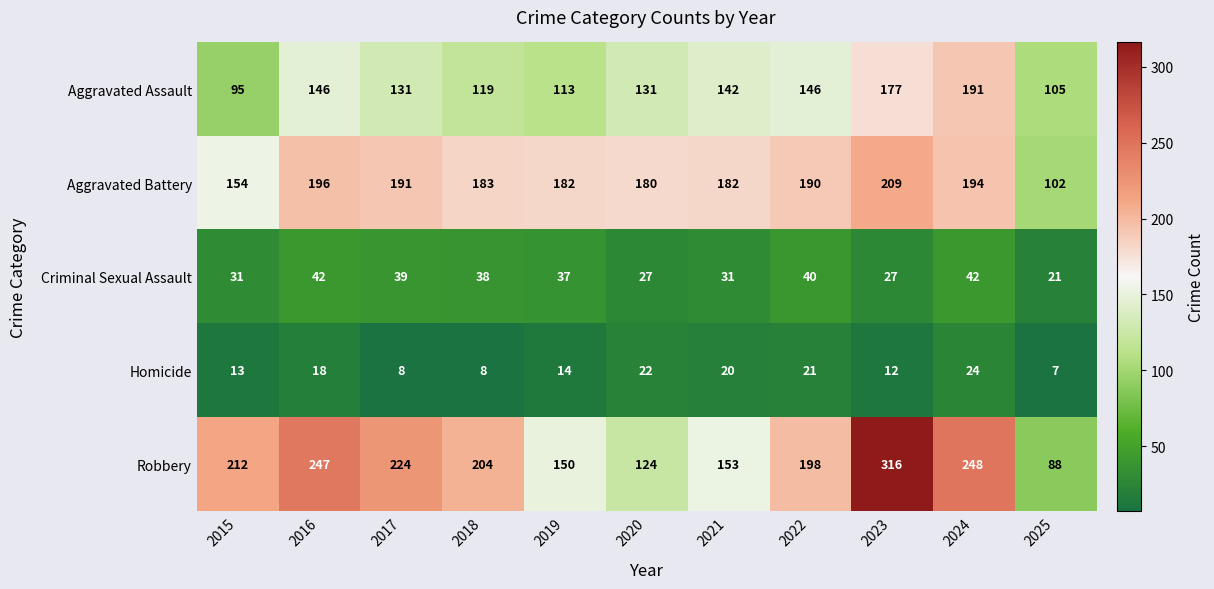

What is the difference between the Aggravated Battery values at 2024 and 2019?

12